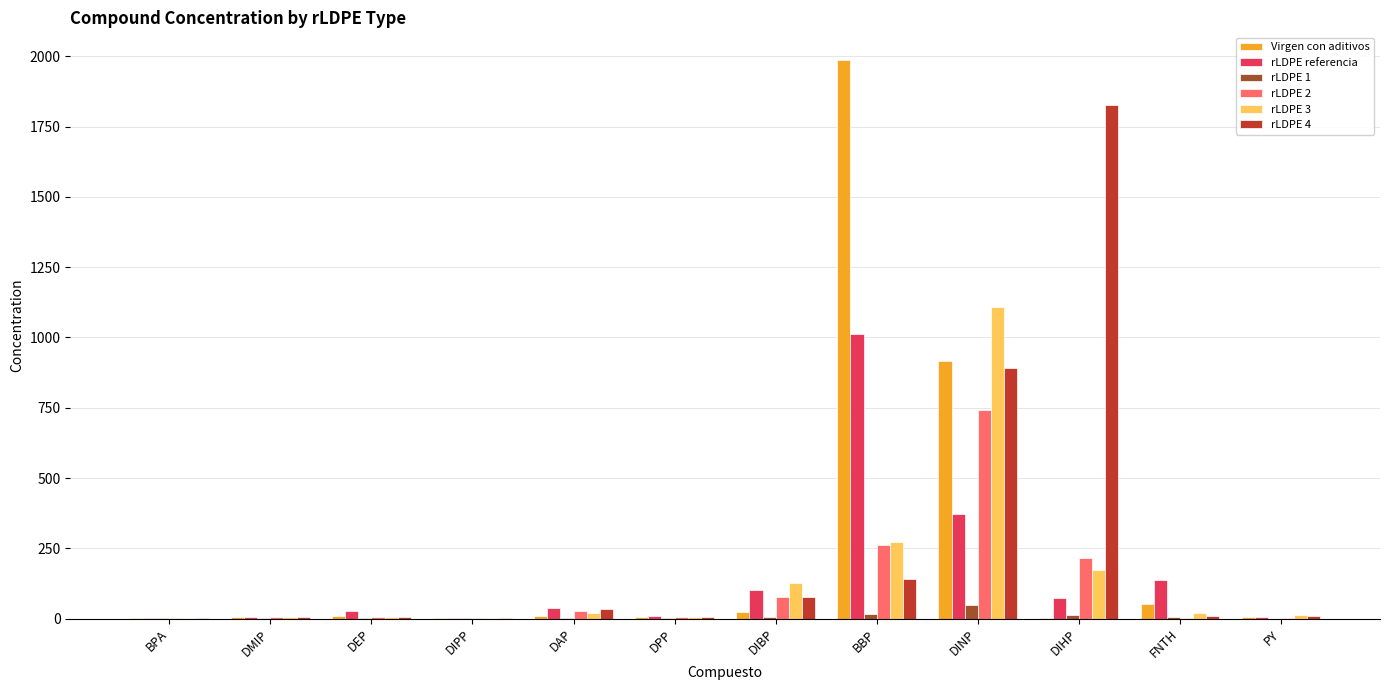

What is the total value across all series at PY?

34.8